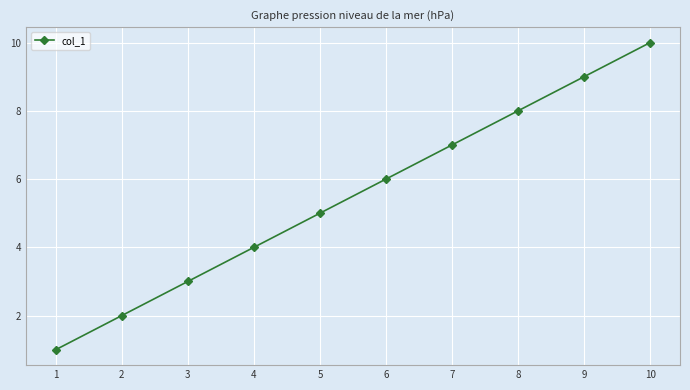

Count the number of categories in the chart.

10